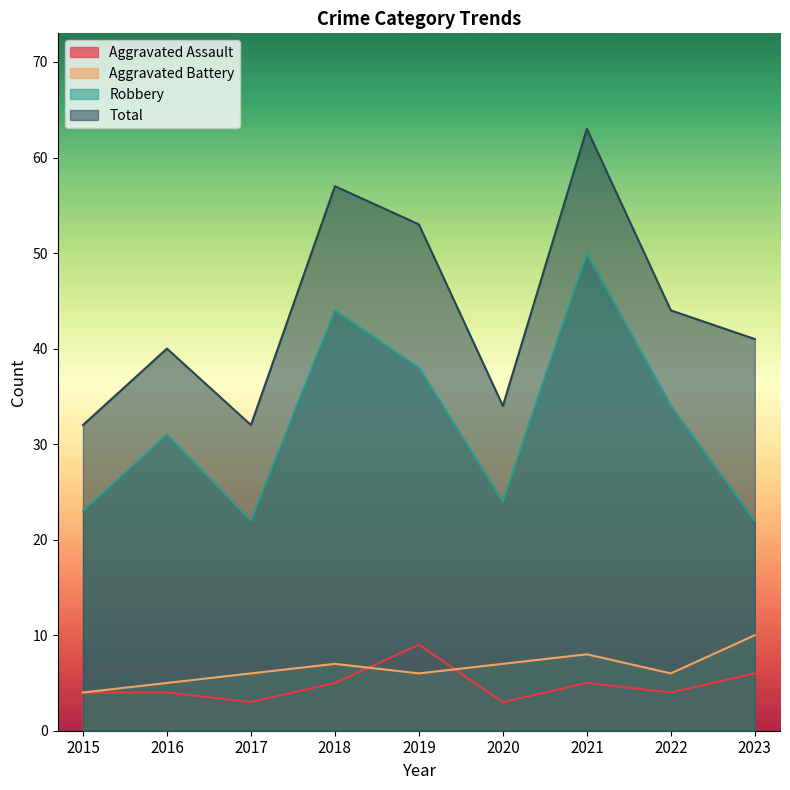

Which series has the largest total across all categories?

Total